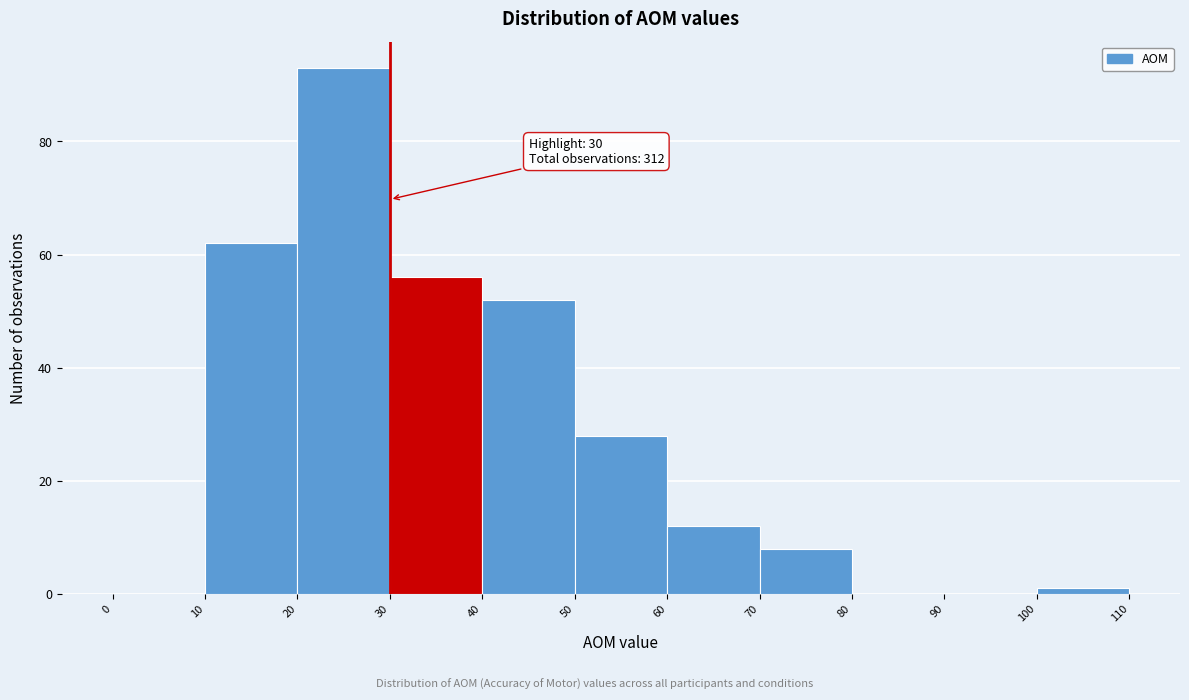

Which range on the x-axis has the tallest bar?

20 to 30